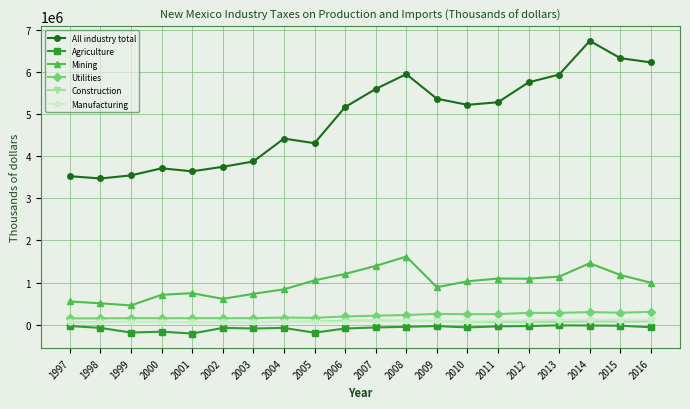

What is the maximum value shown in the chart?

6745093